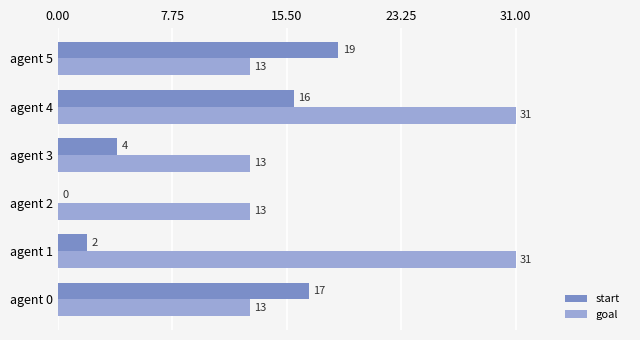

Where is start nearest to the value 9?

agent 3